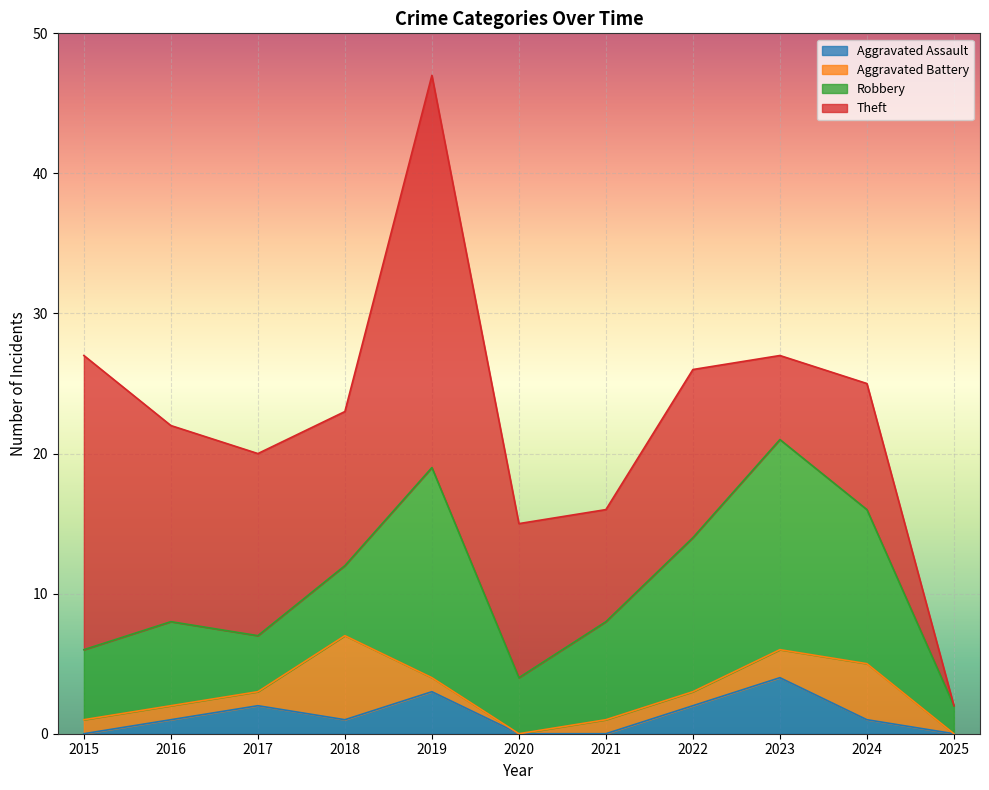

Which category has the lowest value across all series?

2015